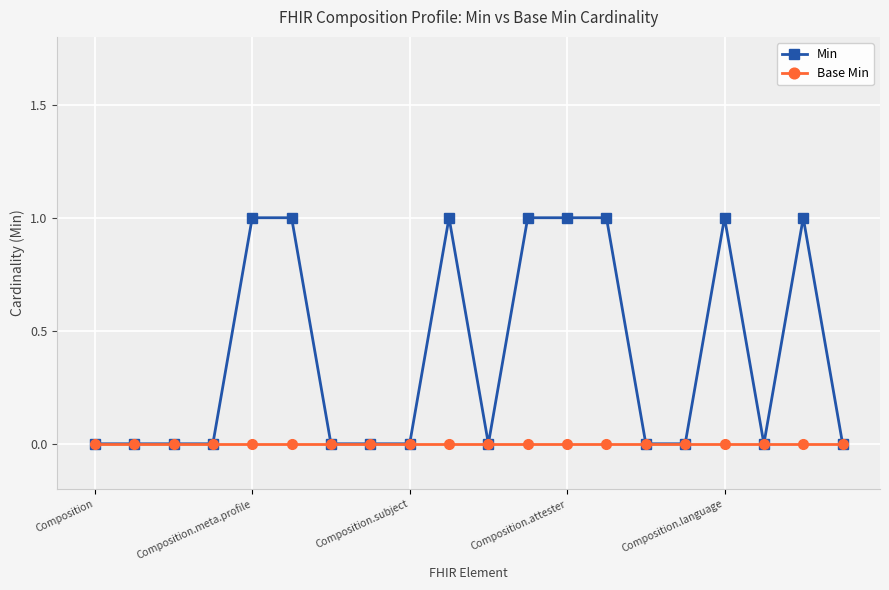

Rank the series by their maximum value, from highest to lowest.

Min, Base Min